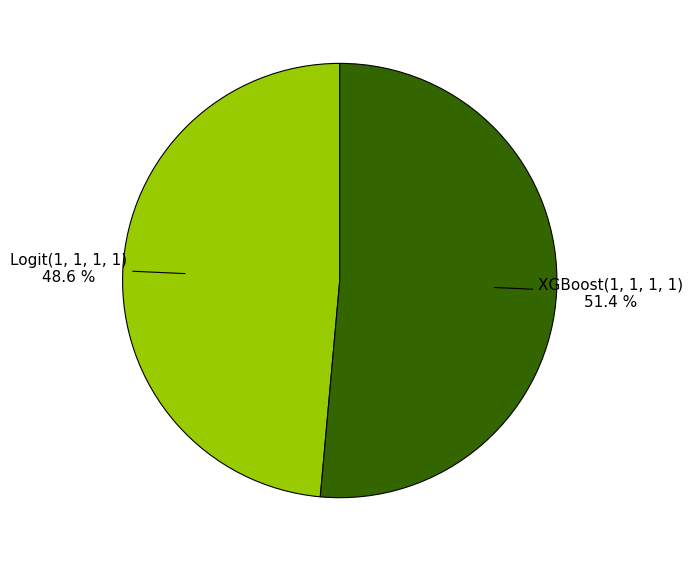

Is there a majority slice in this chart?

Yes